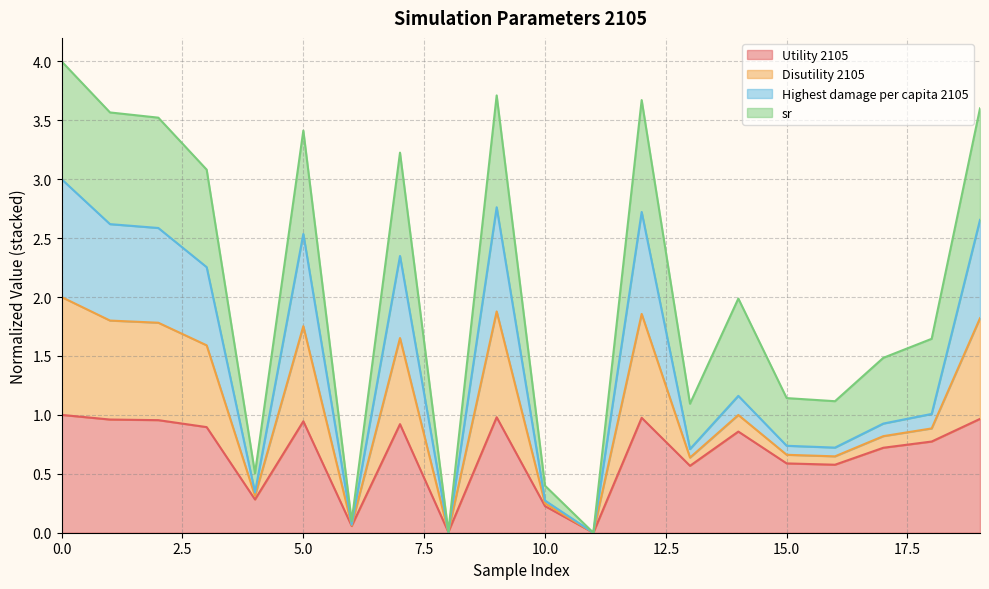

What is the average value of the Utility 2105 series?

0.7